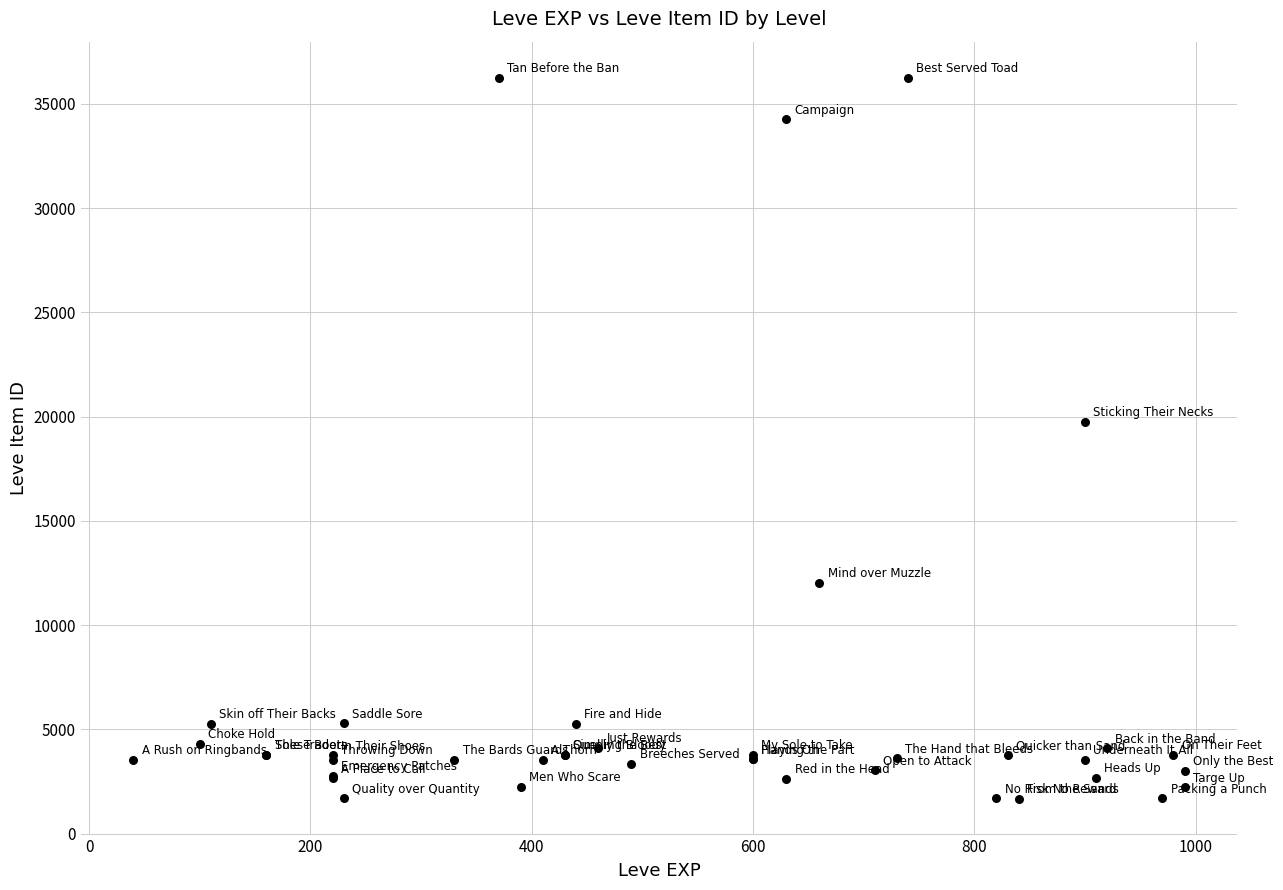

What Y value in the scatter plot is closest to 18967?

19744